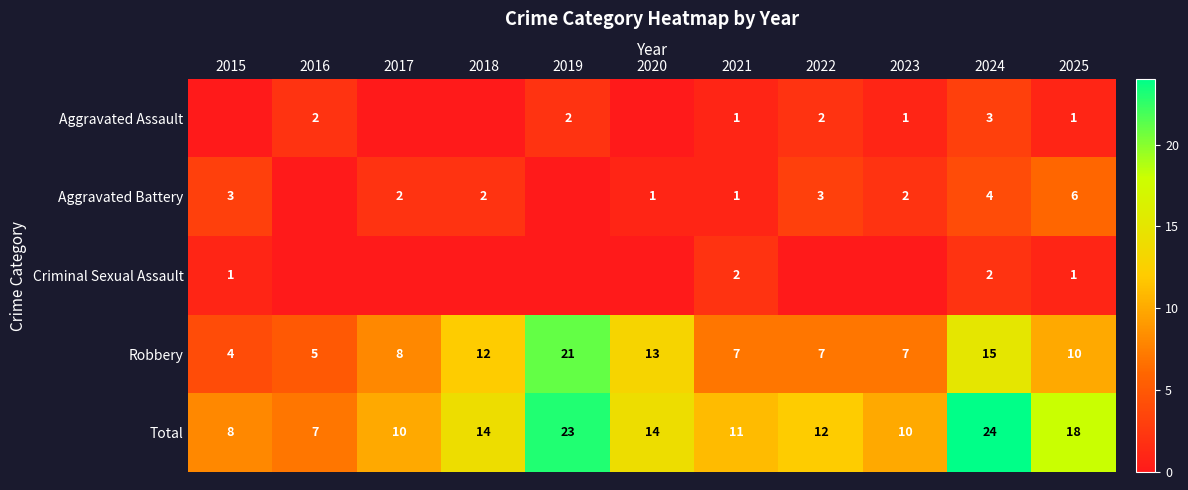

What is the sum of the Total values at 2015 and 2025?

26